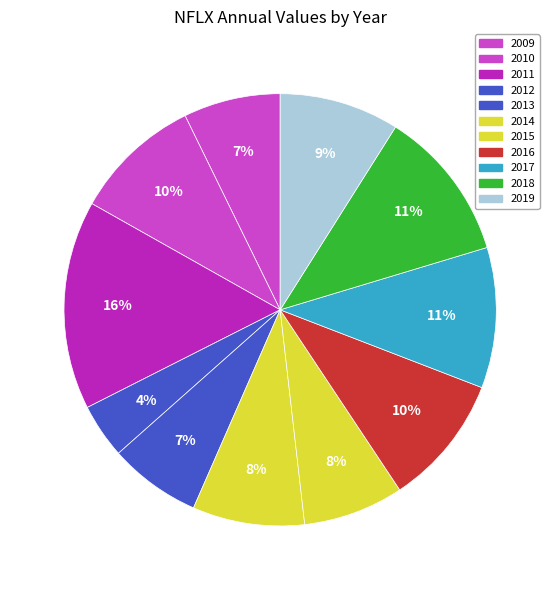

Count the number of slices in the pie.

11